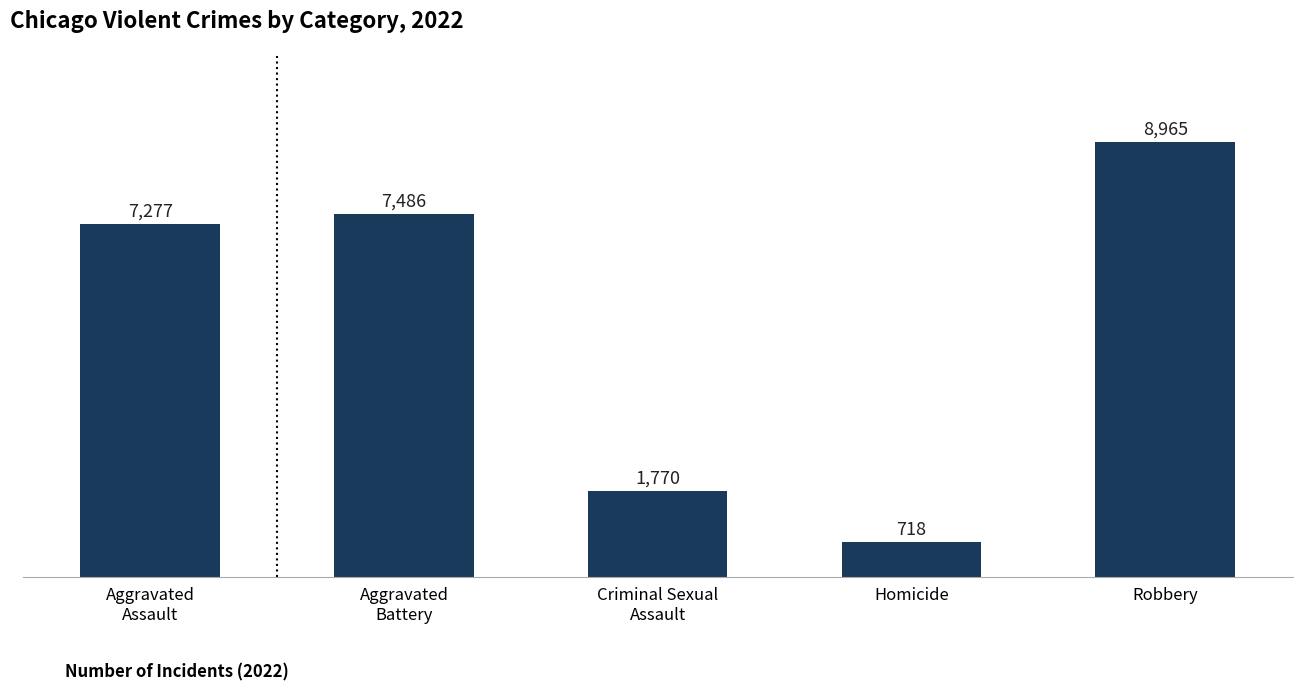

The chart shows a value of 7277 at Aggravated
Assault. True or false?

True